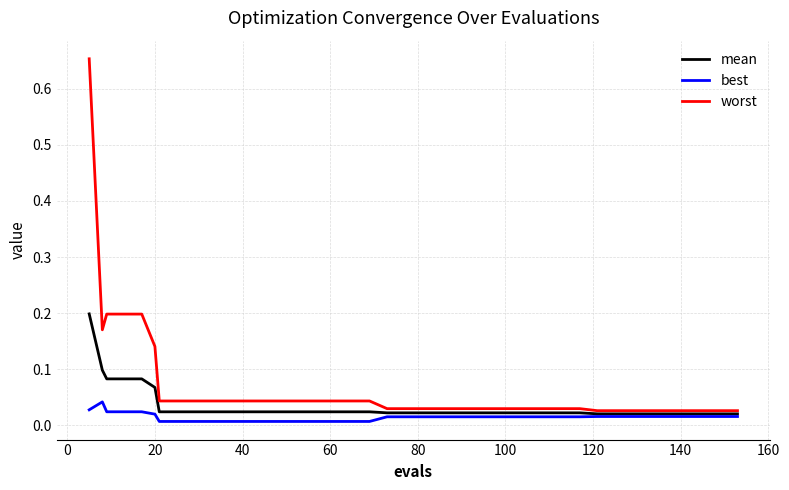

At how many categories does at least one series exceed 0?

40